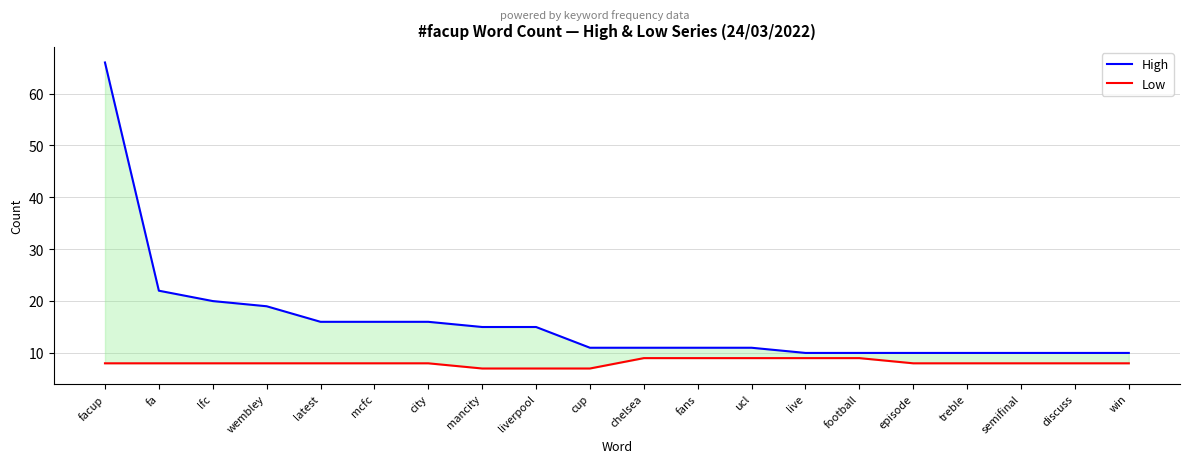

Which series has the largest total across all categories?

High